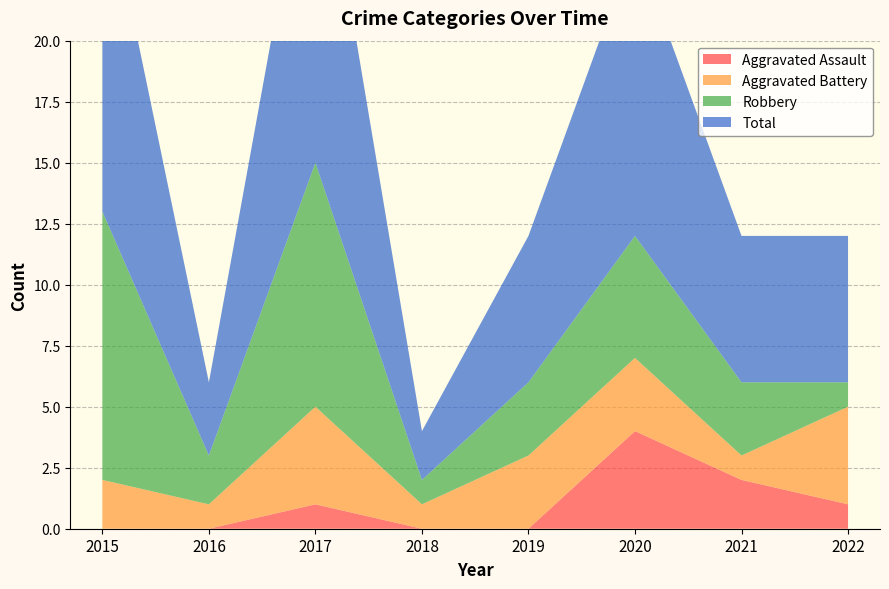

Reading left to right, transcribe all the data shown in this chart.

Aggravated Assault: 2015=0	2016=0	2017=1	2018=0	2019=0	2020=4	2021=2	2022=1
Aggravated Battery: 2015=2	2016=1	2017=4	2018=1	2019=3	2020=3	2021=1	2022=4
Robbery: 2015=11	2016=2	2017=10	2018=1	2019=3	2020=5	2021=3	2022=1
Total: 2015=14	2016=3	2017=15	2018=2	2019=6	2020=12	2021=6	2022=6